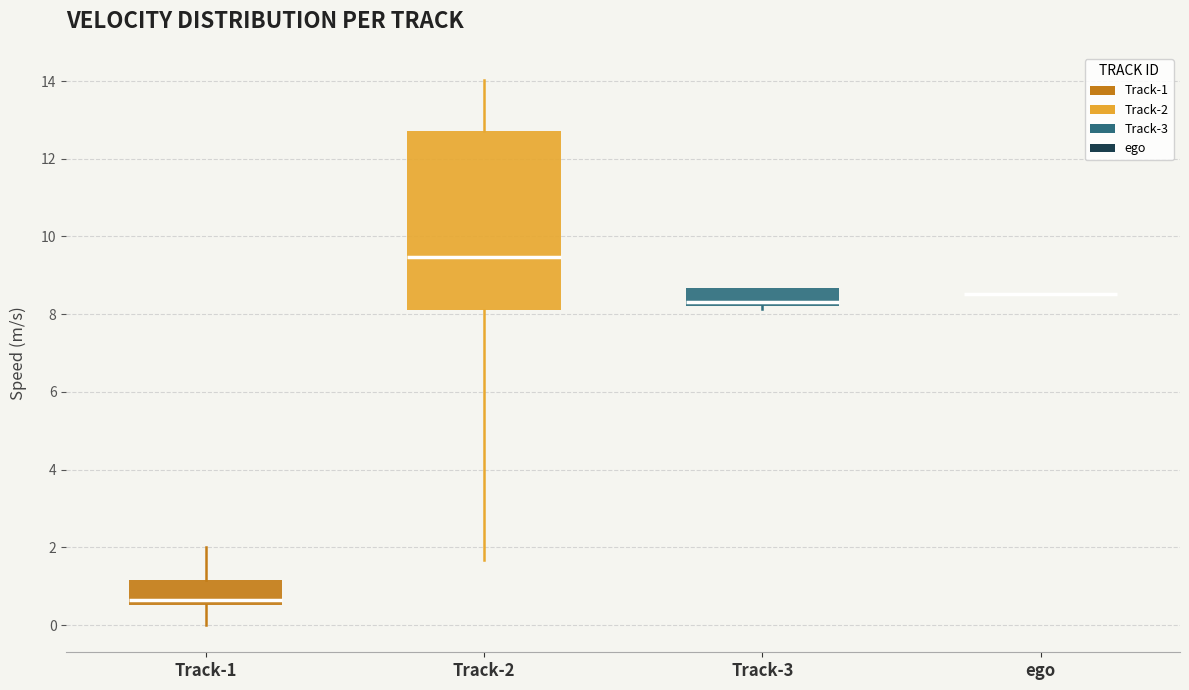

Comparing the boxes themselves (not the whiskers), which one is the tallest?

Track-2